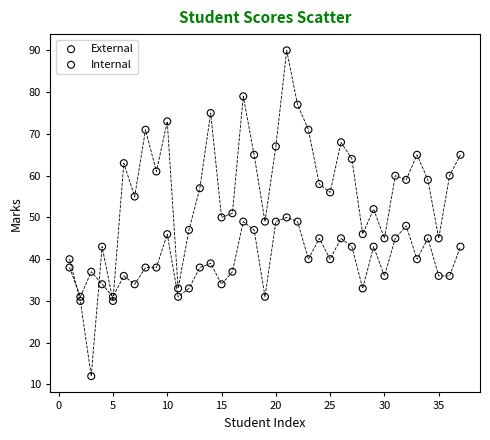

Across all data points, what is the range of Y values (max minus min)?

78